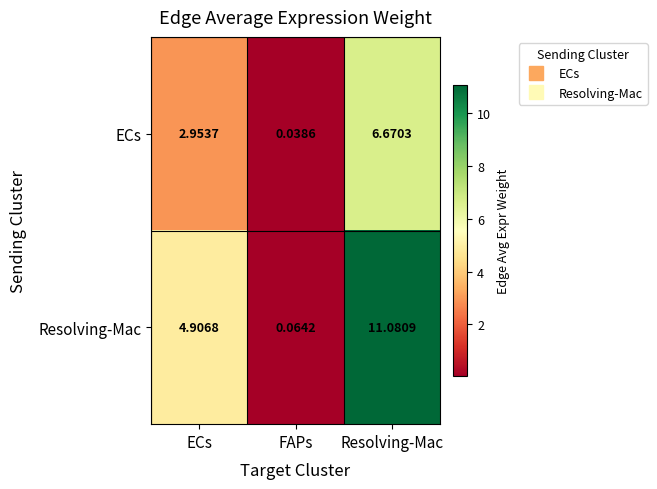

Which category has the highest value in the Resolving-Mac series?

Resolving-Mac